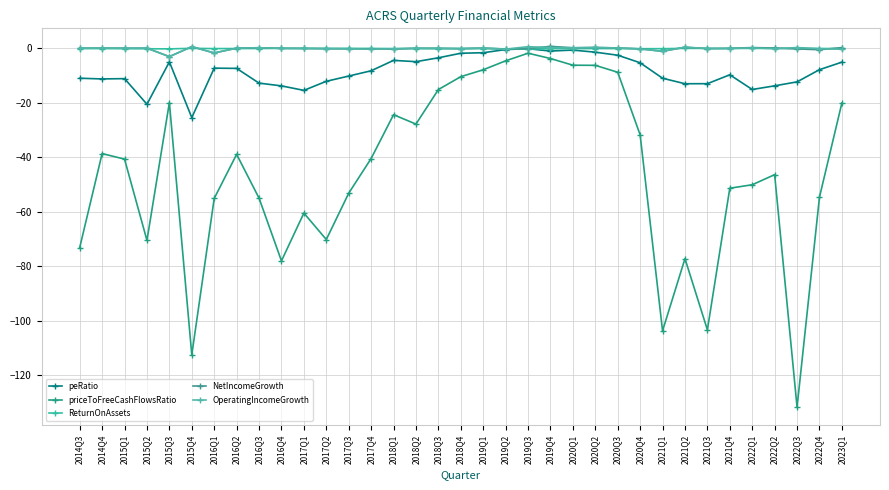

How many lines are shown in the chart?

5